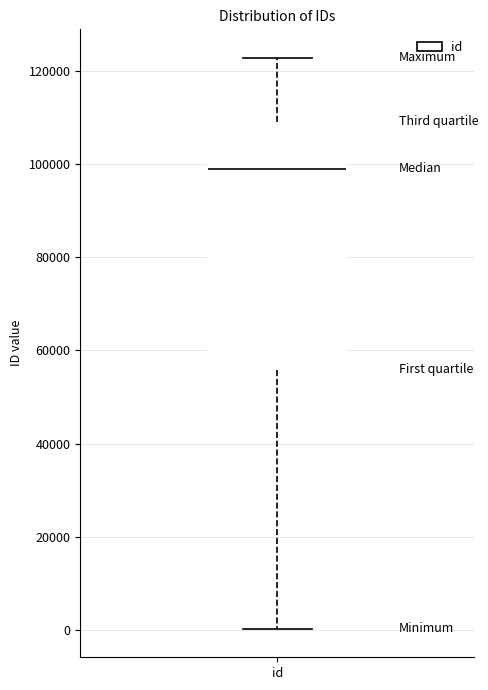

Read this box plot against the y-axis: the position of the median line, the range covered by the box, and the ends of both whiskers. The values are not printed on the chart, so give them approximately, as read against the axis.

median 98000, box 56000 to 110000, whiskers 0 to 122000